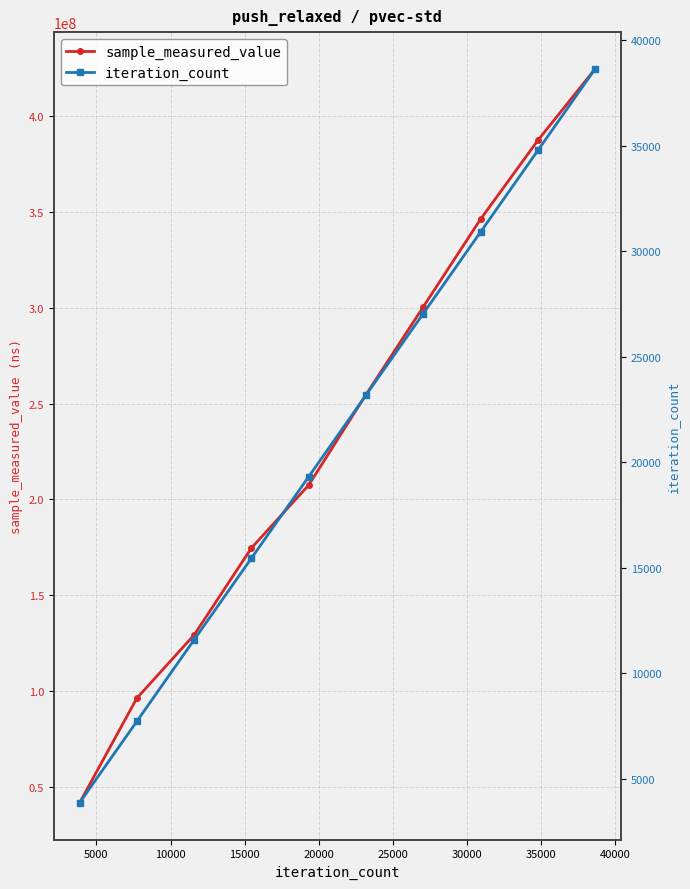

Count the number of data series in this chart.

2